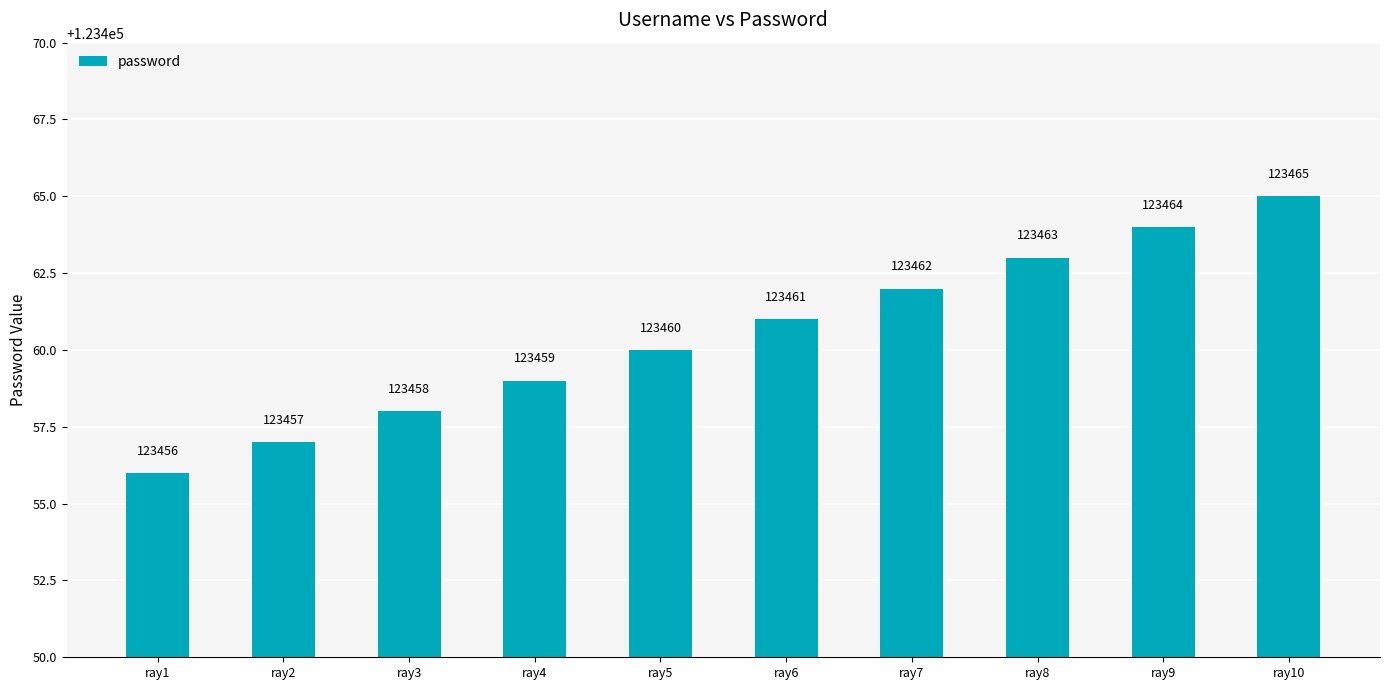

Does the chart contain any negative values?

No